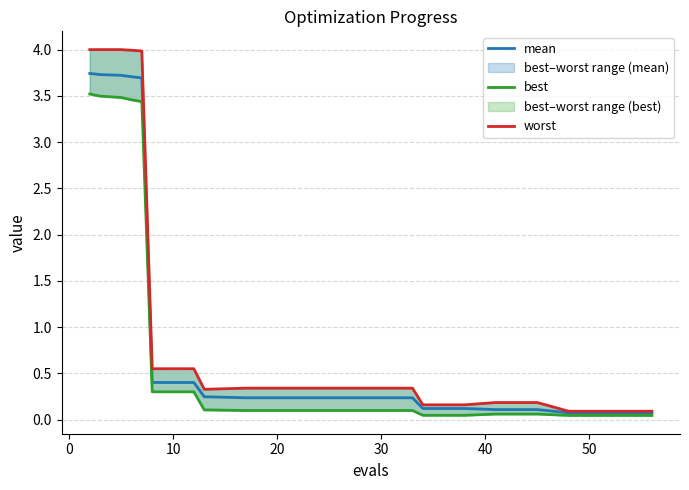

Is the value of worst at 19 greater than the value of best at 11?

No